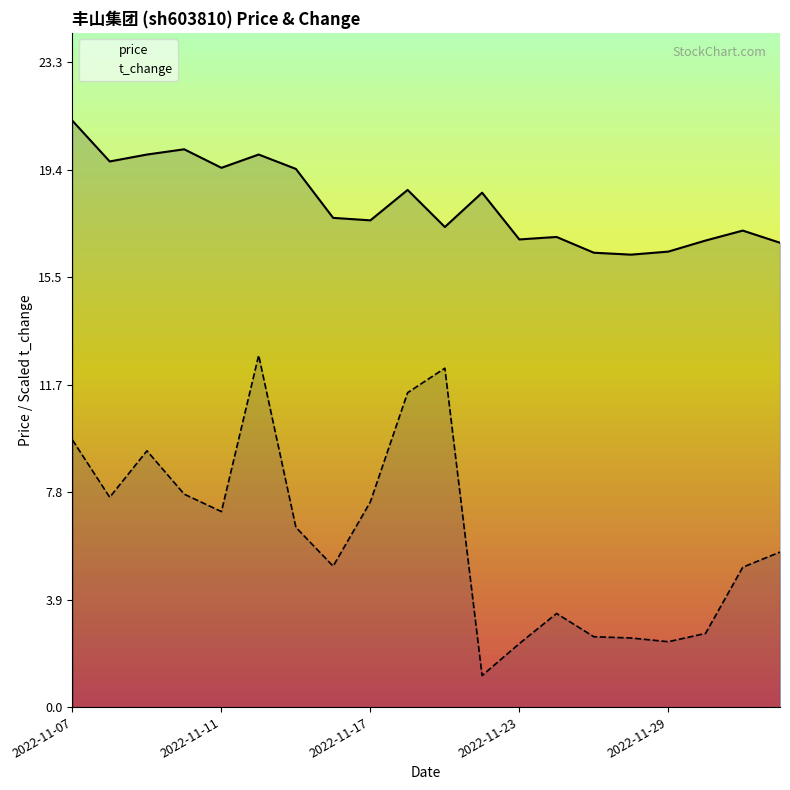

At how many categories does at least one series exceed 9?

20